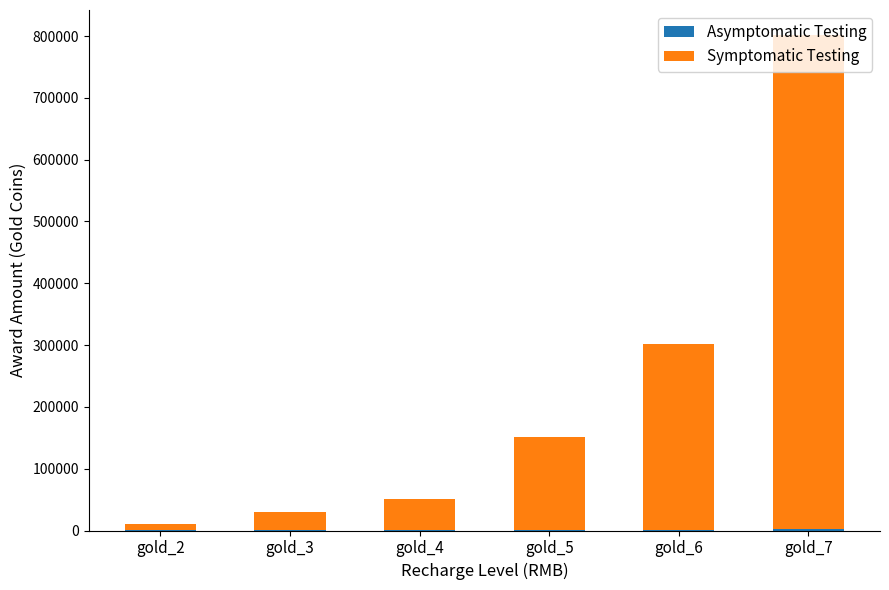

At which category is the sum across all series the highest?

gold_7